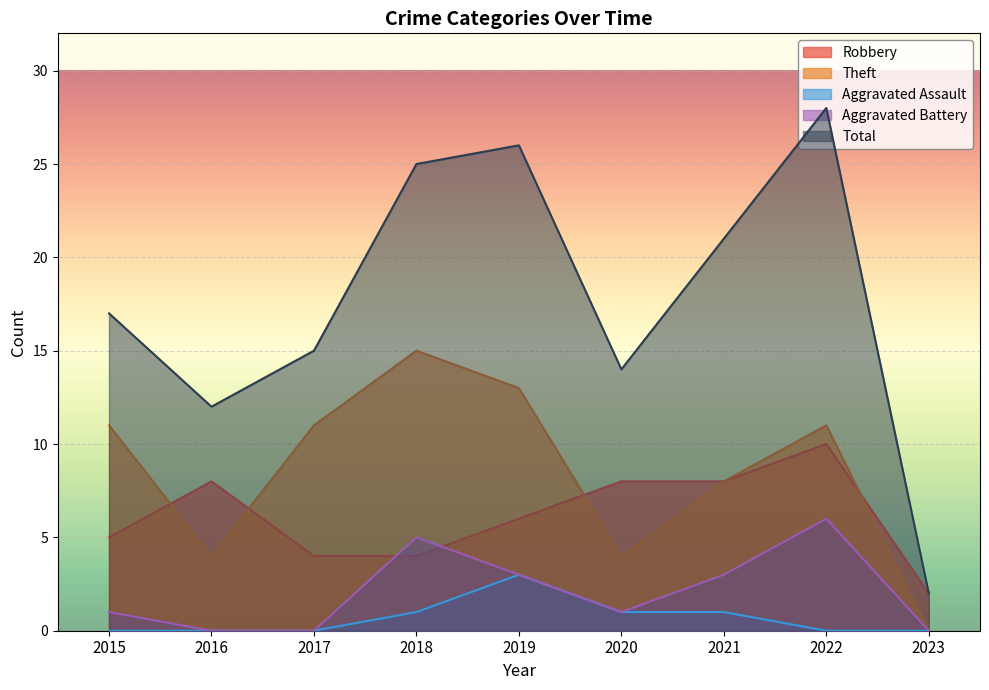

Is it true that Aggravated Battery equals 1 at 2020?

False